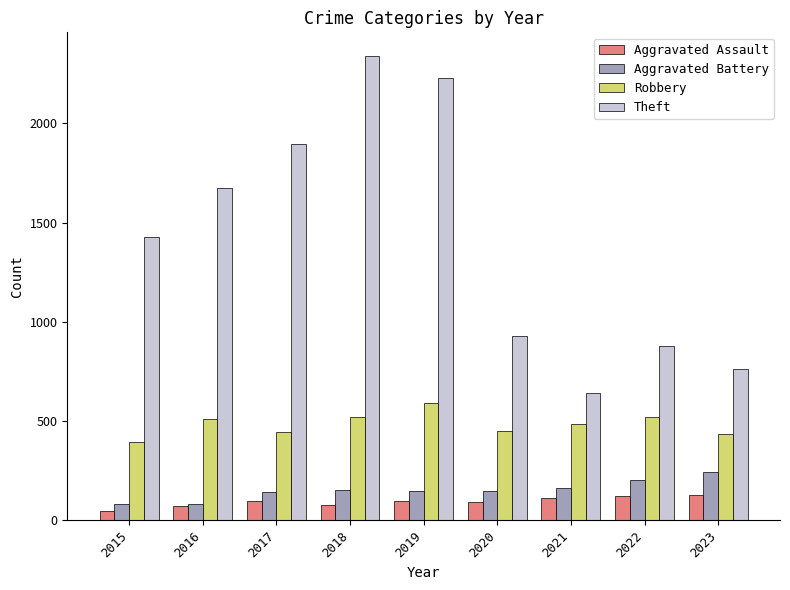

Which series has the largest total across all categories?

Theft